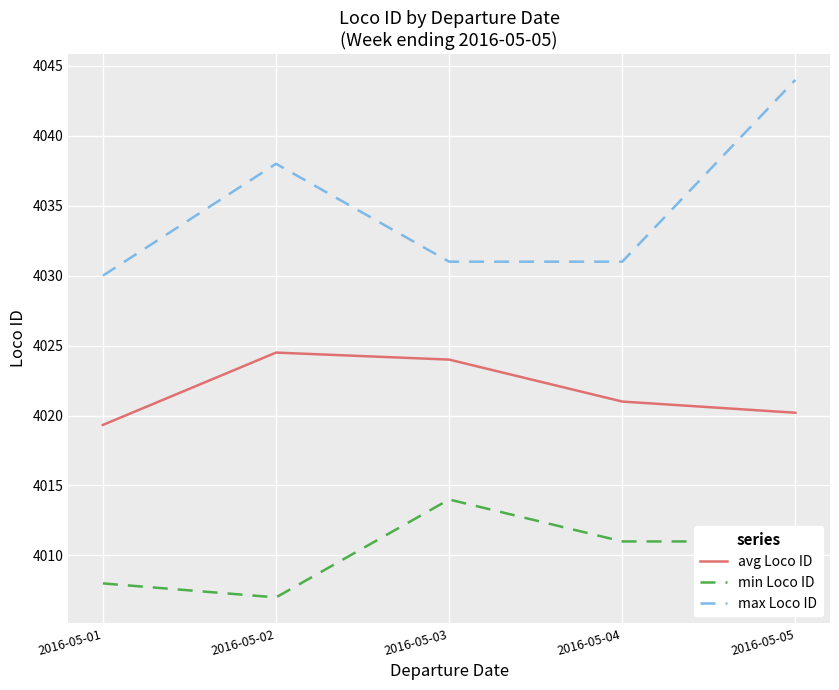

Is it true that max Loco ID equals 4030.0 at 2016-05-01?

True